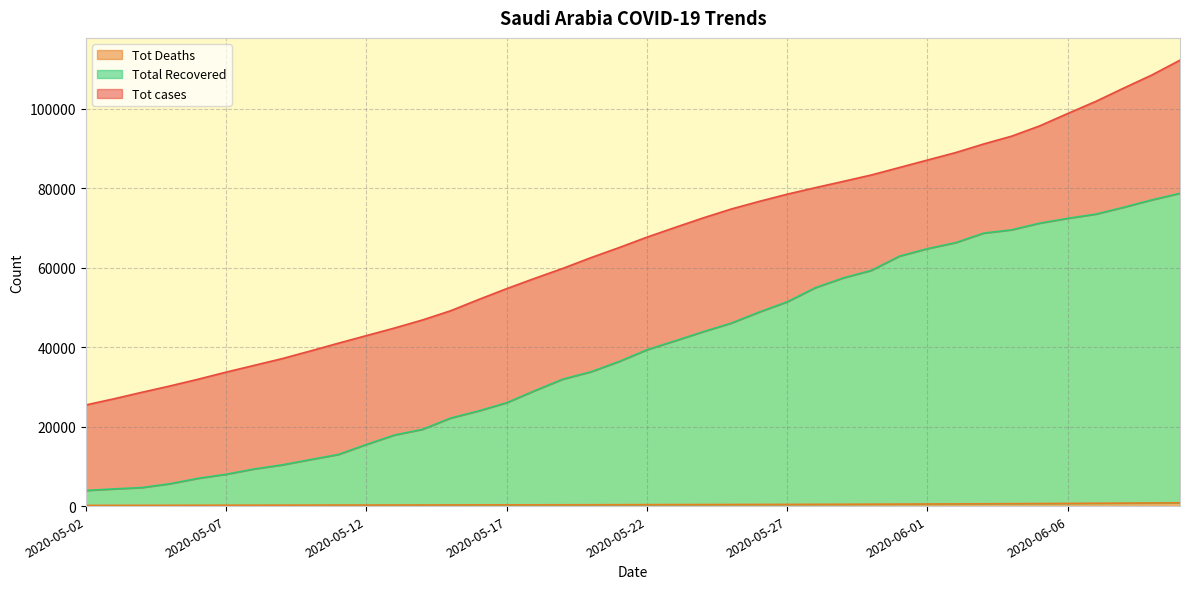

How many distinct data groups are displayed?

3